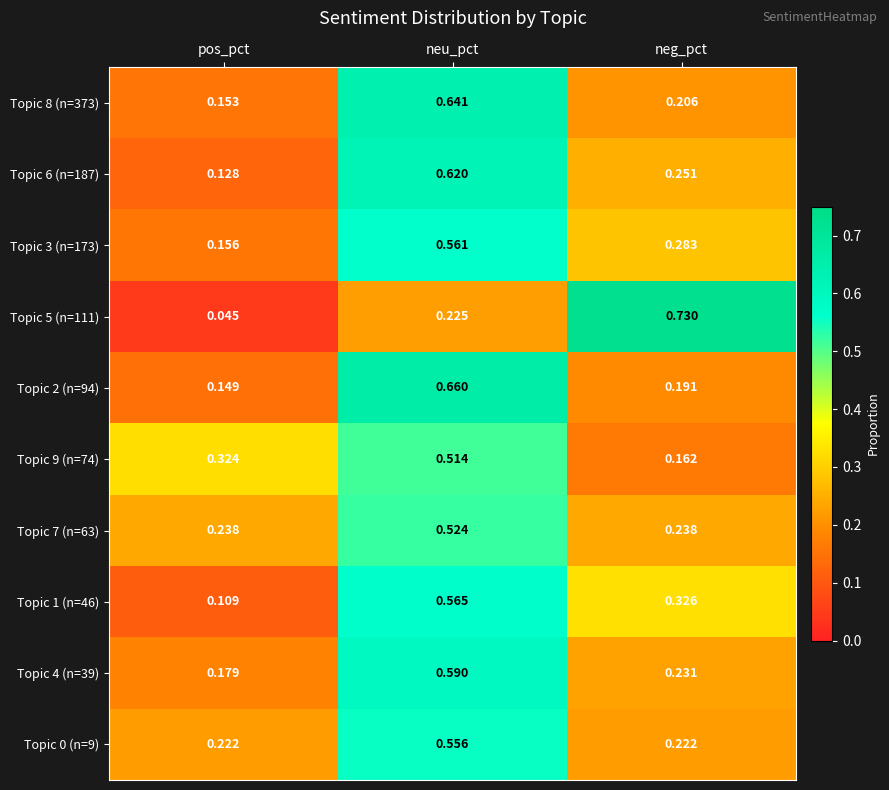

Where is Topic 1 (n=46) nearest to the value 0?

pos_pct